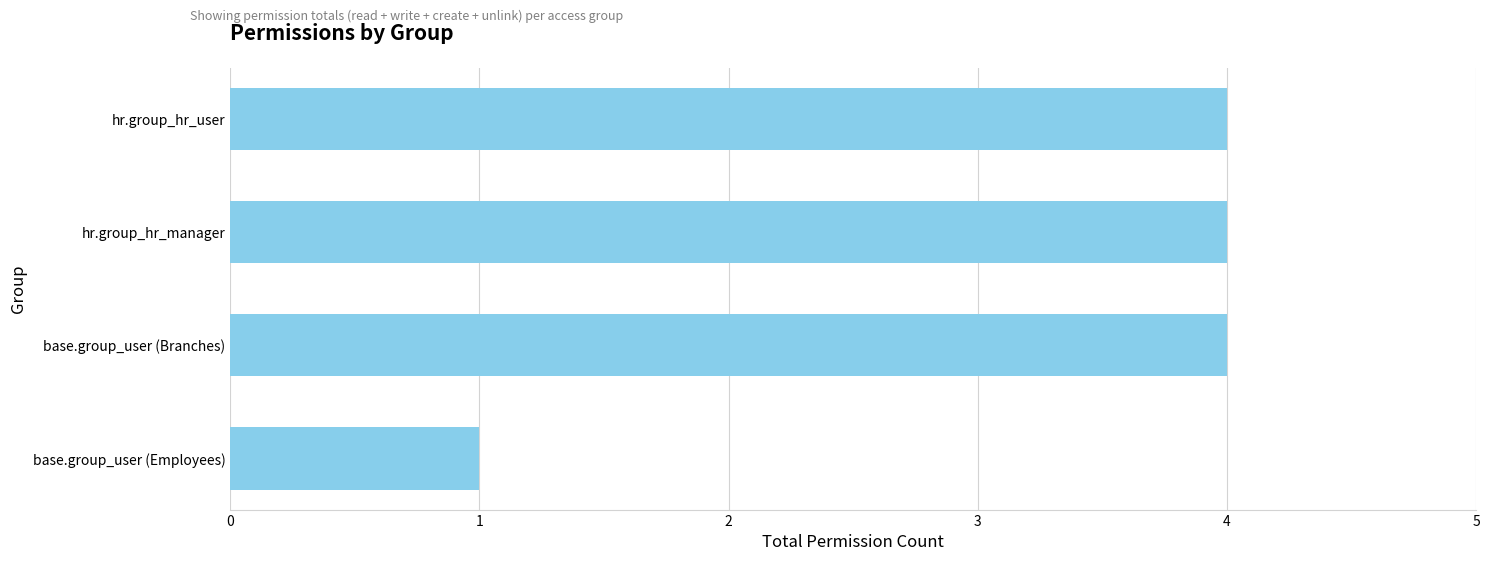

Reading bottom to top, list all the values displayed in this chart.

1	4	4	4